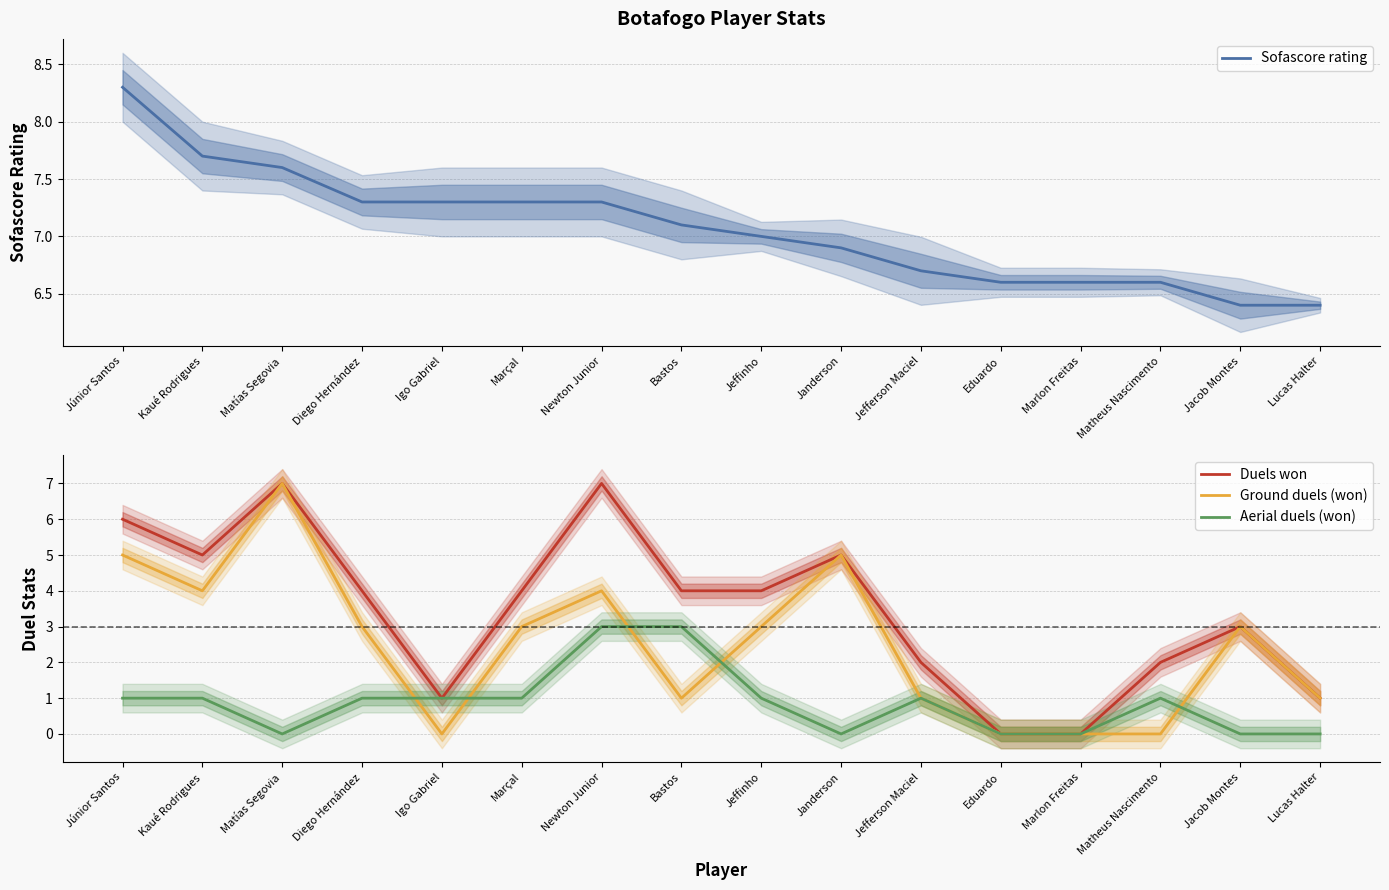

Where is Sofascore rating nearest to the value 7?

Jeffinho